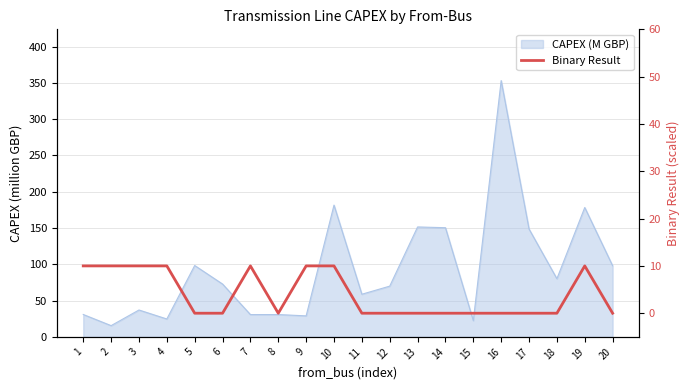

How many values are above zero?

8